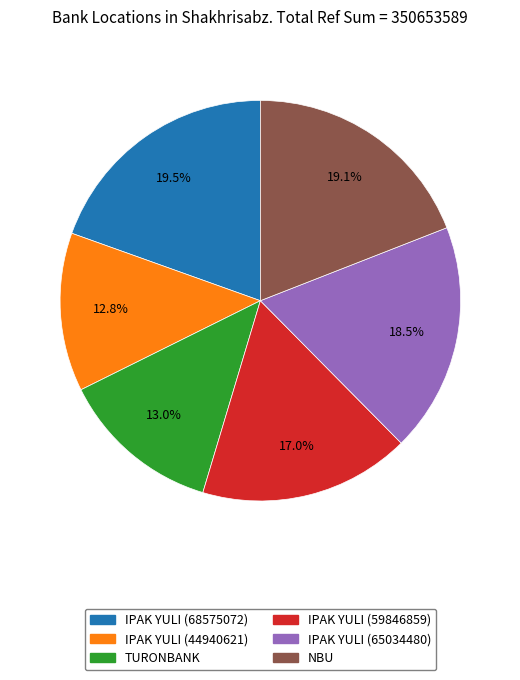

Between TURONBANK and NBU, which is larger?

NBU